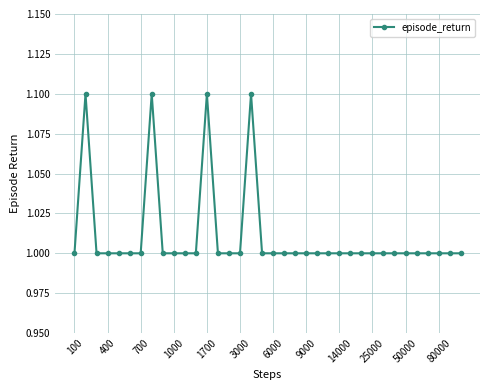

What is the greatest value displayed?

1.1